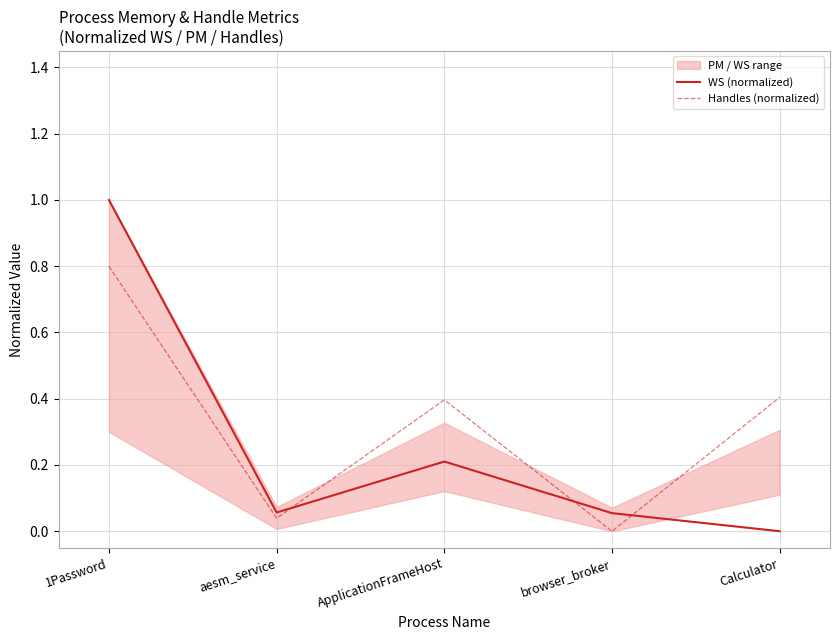

What is the total value across all series at Calculator?

0.4